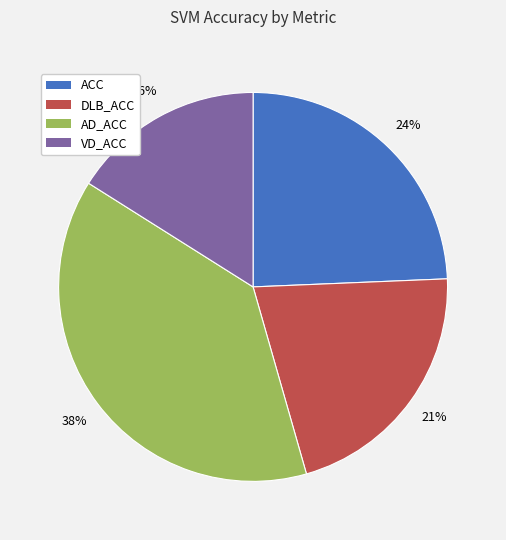

Count the number of slices in the pie.

4